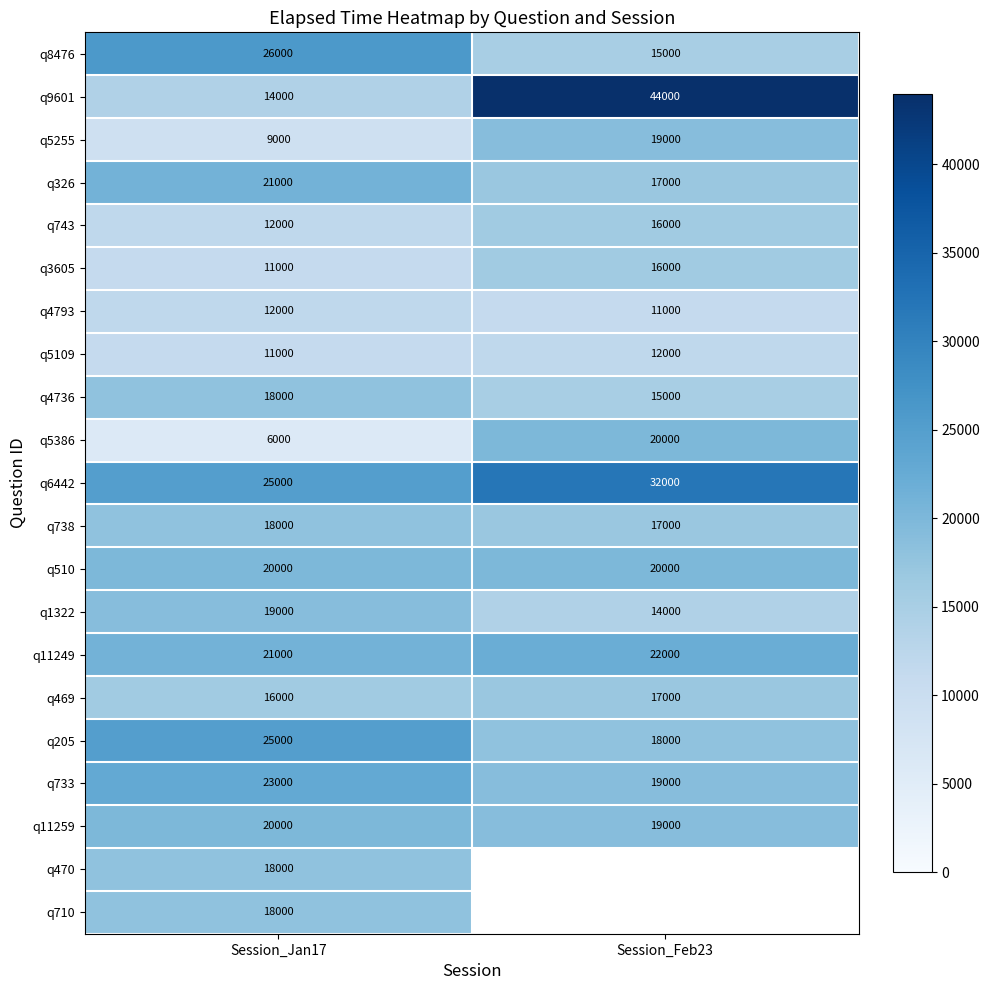

What is the approximate value of q510 at Session_Feb23?

20000